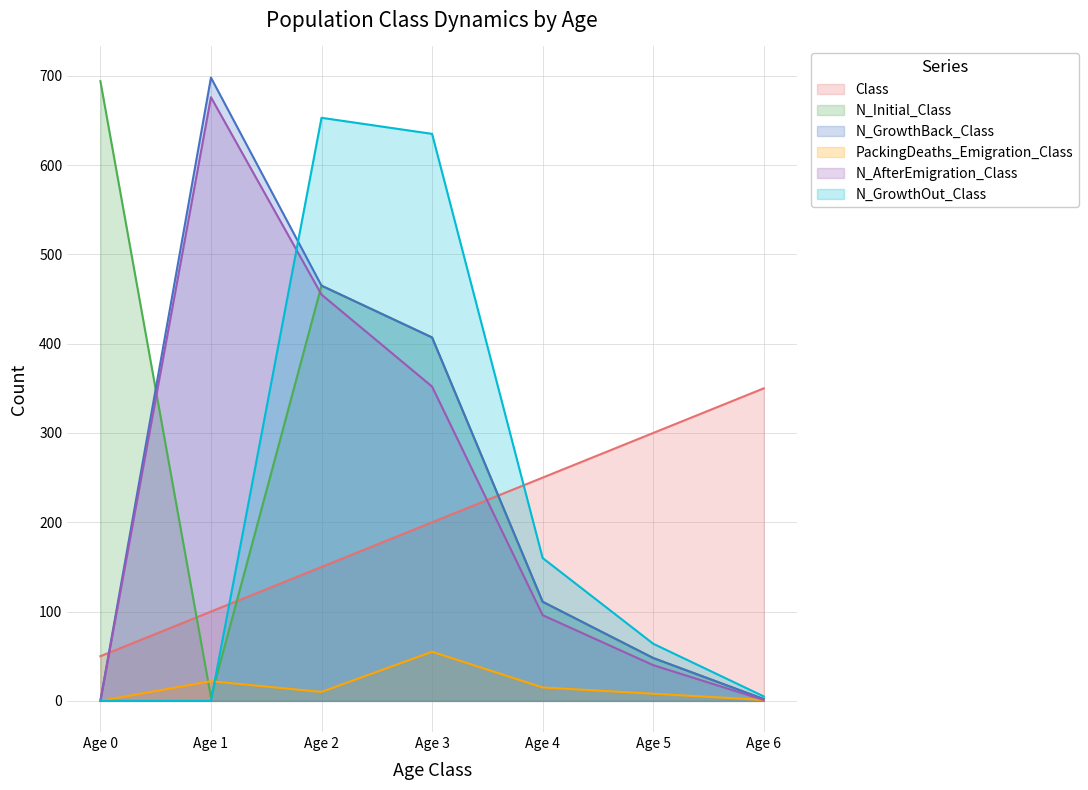

Reading right to left, list all the values displayed in this chart.

Class: Age 6=350	Age 5=300	Age 4=250	Age 3=200	Age 2=150	Age 1=100	Age 0=50
N_Initial_Class: Age 6=2	Age 5=48	Age 4=111	Age 3=407	Age 2=465	Age 1=4	Age 0=694
N_GrowthBack_Class: Age 6=2	Age 5=48	Age 4=111	Age 3=407	Age 2=465	Age 1=698	Age 0=0
PackingDeaths_Emigration_Class: Age 6=1	Age 5=8	Age 4=15	Age 3=55	Age 2=10	Age 1=22	Age 0=0
N_AfterEmigration_Class: Age 6=1	Age 5=40	Age 4=96	Age 3=352	Age 2=455	Age 1=676	Age 0=0
N_GrowthOut_Class: Age 6=5	Age 5=64	Age 4=160	Age 3=635	Age 2=653	Age 1=0	Age 0=0